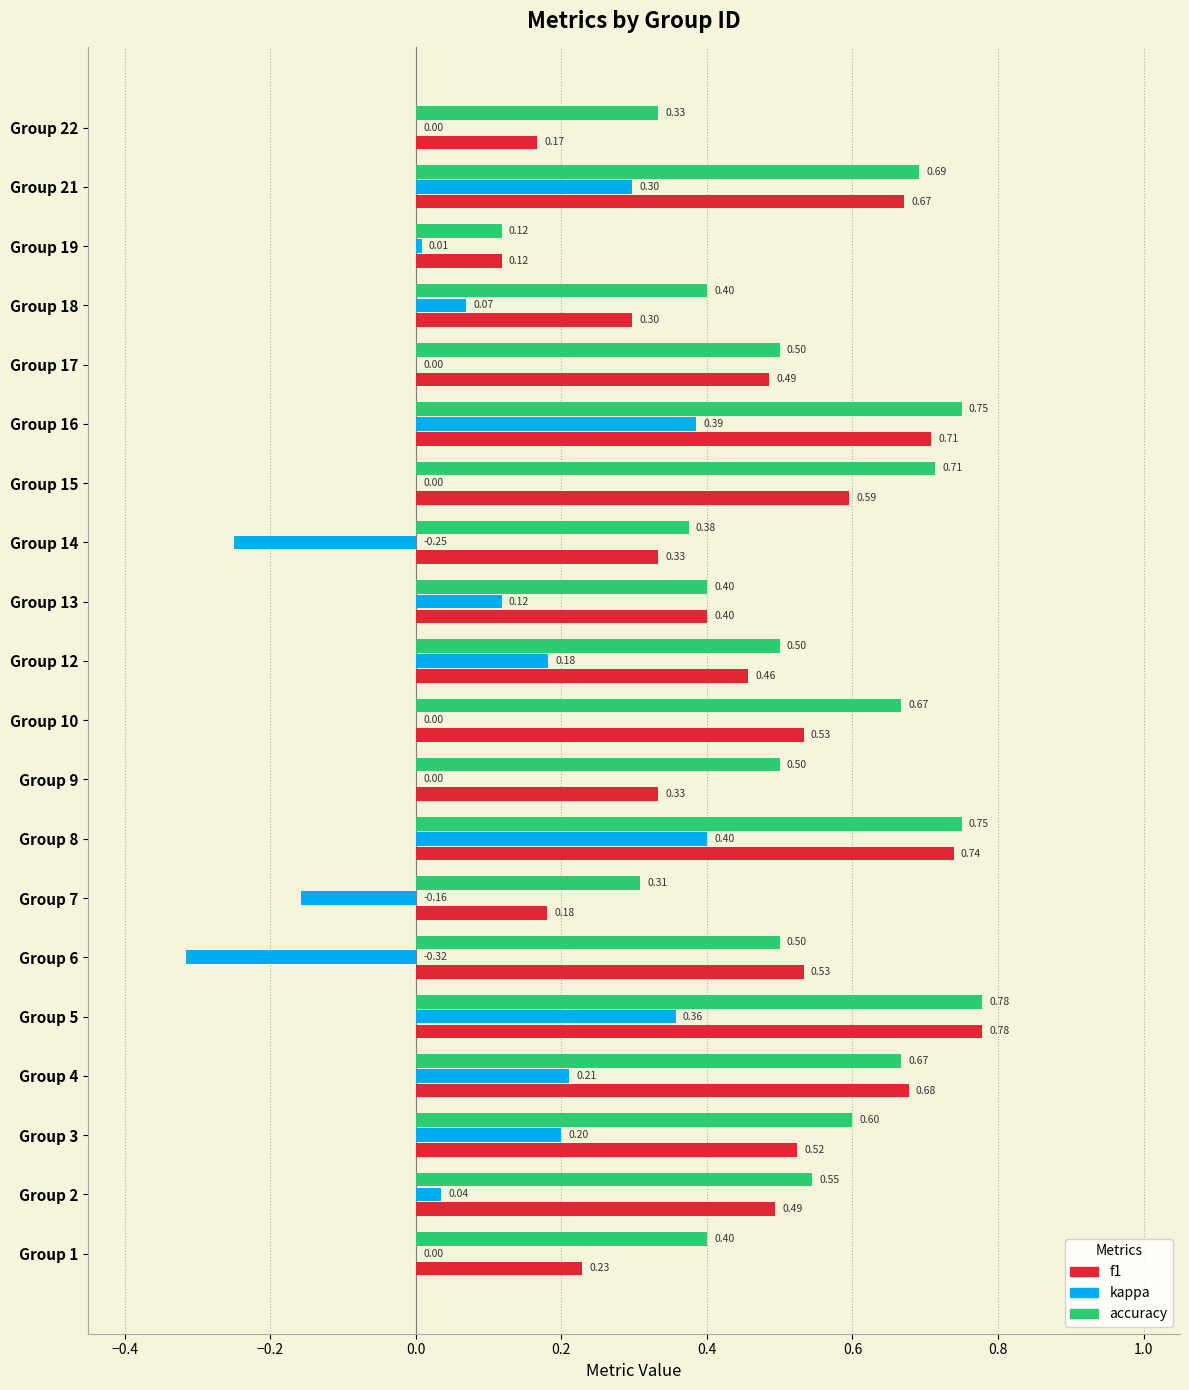

What is the total value across all series at Group 2?

1.1